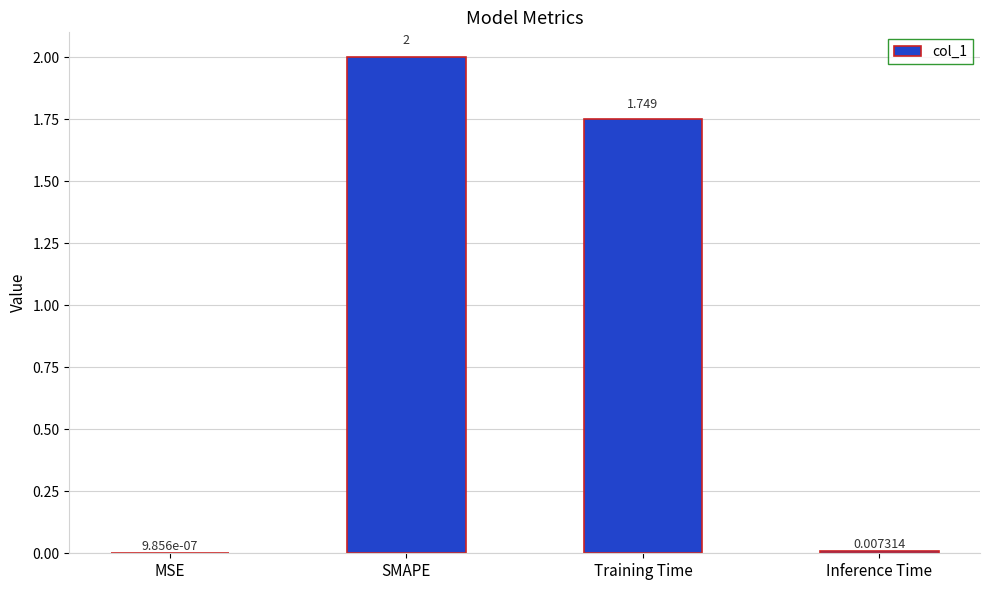

Which has a higher value, Inference Time or SMAPE?

SMAPE